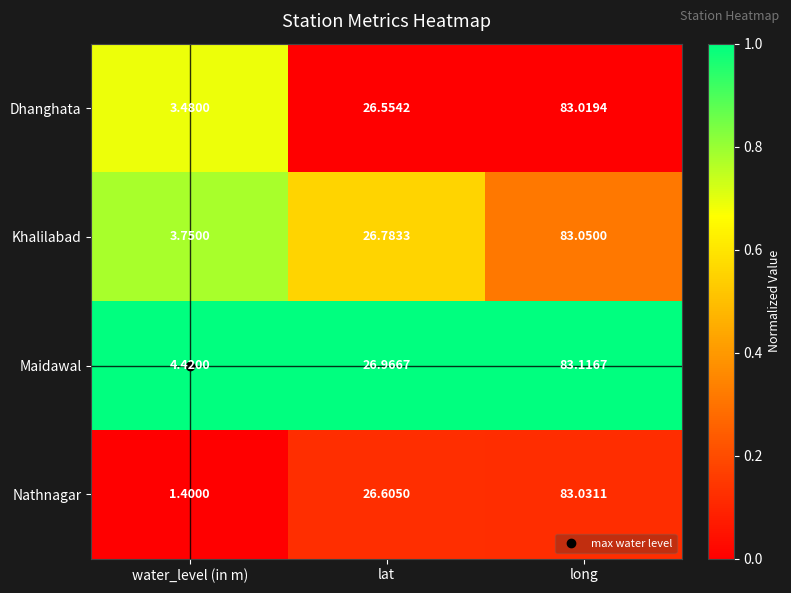

Which series changed the most between water_level (in m) and lat?

Nathnagar